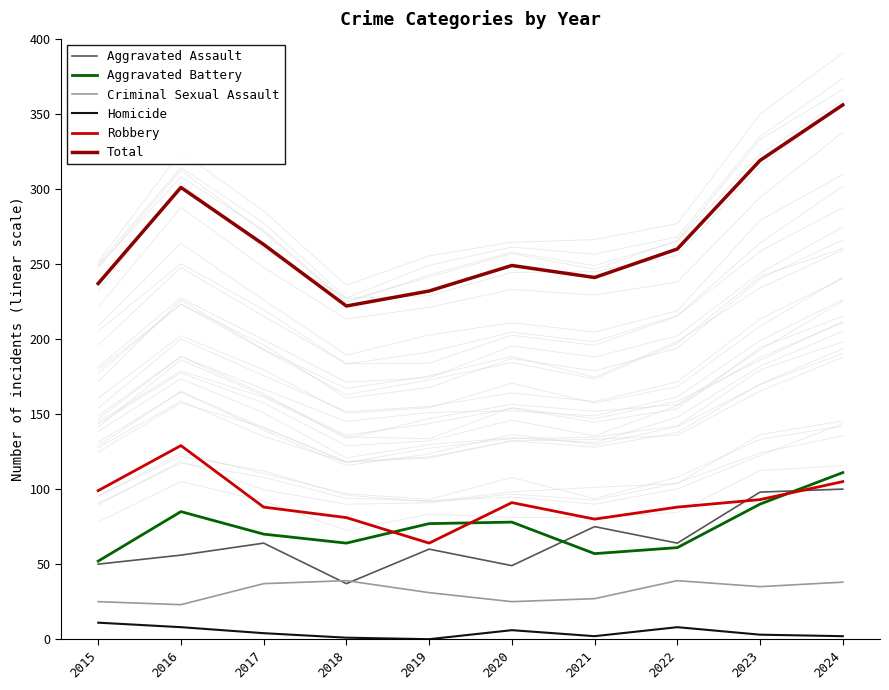

Reading left to right, what are all the values shown in this chart?

Aggravated Assault: 2015=50	2016=56	2017=64	2018=37	2019=60	2020=49	2021=75	2022=64	2023=98	2024=100
Aggravated Battery: 2015=52	2016=85	2017=70	2018=64	2019=77	2020=78	2021=57	2022=61	2023=90	2024=111
Criminal Sexual Assault: 2015=25	2016=23	2017=37	2018=39	2019=31	2020=25	2021=27	2022=39	2023=35	2024=38
Homicide: 2015=11	2016=8	2017=4	2018=1	2019=0	2020=6	2021=2	2022=8	2023=3	2024=2
Robbery: 2015=99	2016=129	2017=88	2018=81	2019=64	2020=91	2021=80	2022=88	2023=93	2024=105
Total: 2015=237	2016=301	2017=263	2018=222	2019=232	2020=249	2021=241	2022=260	2023=319	2024=356